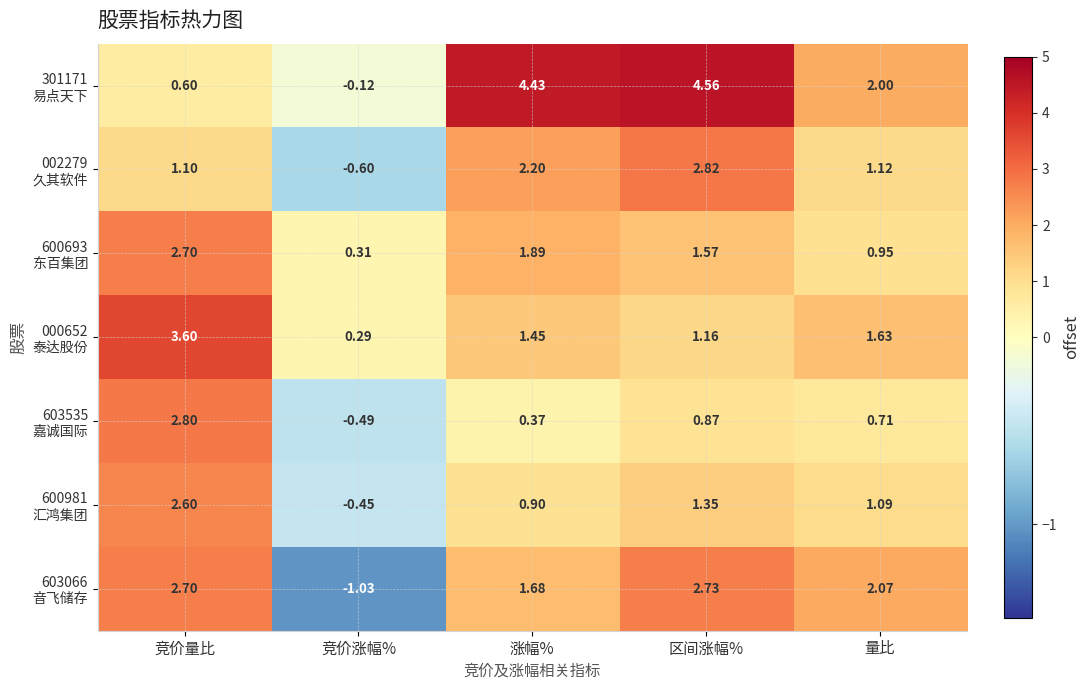

At which category is the sum across all series the highest?

竞价量比